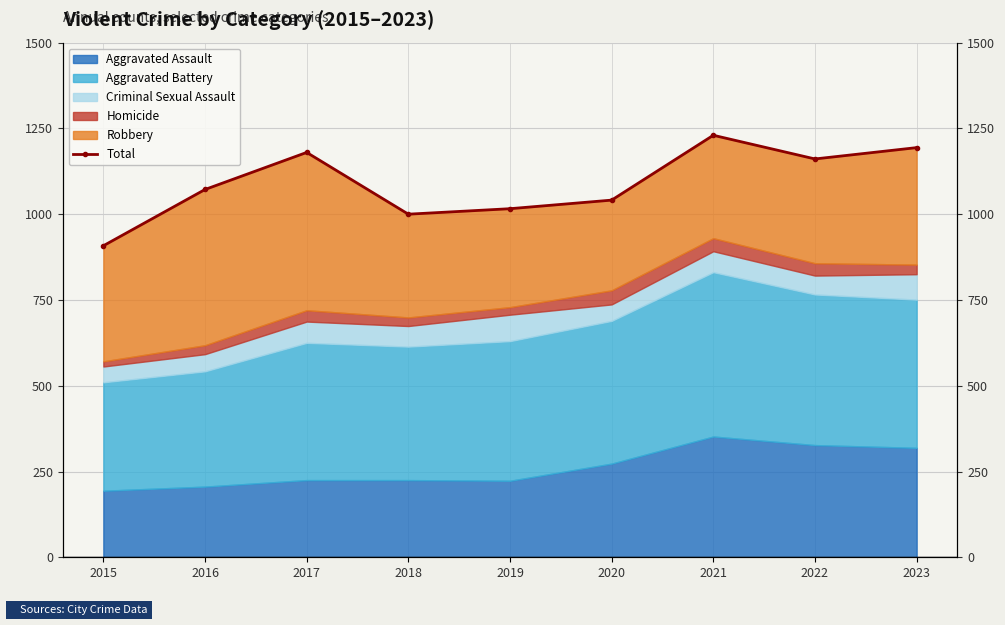

Is it true that the value at 2015 is 908?

True